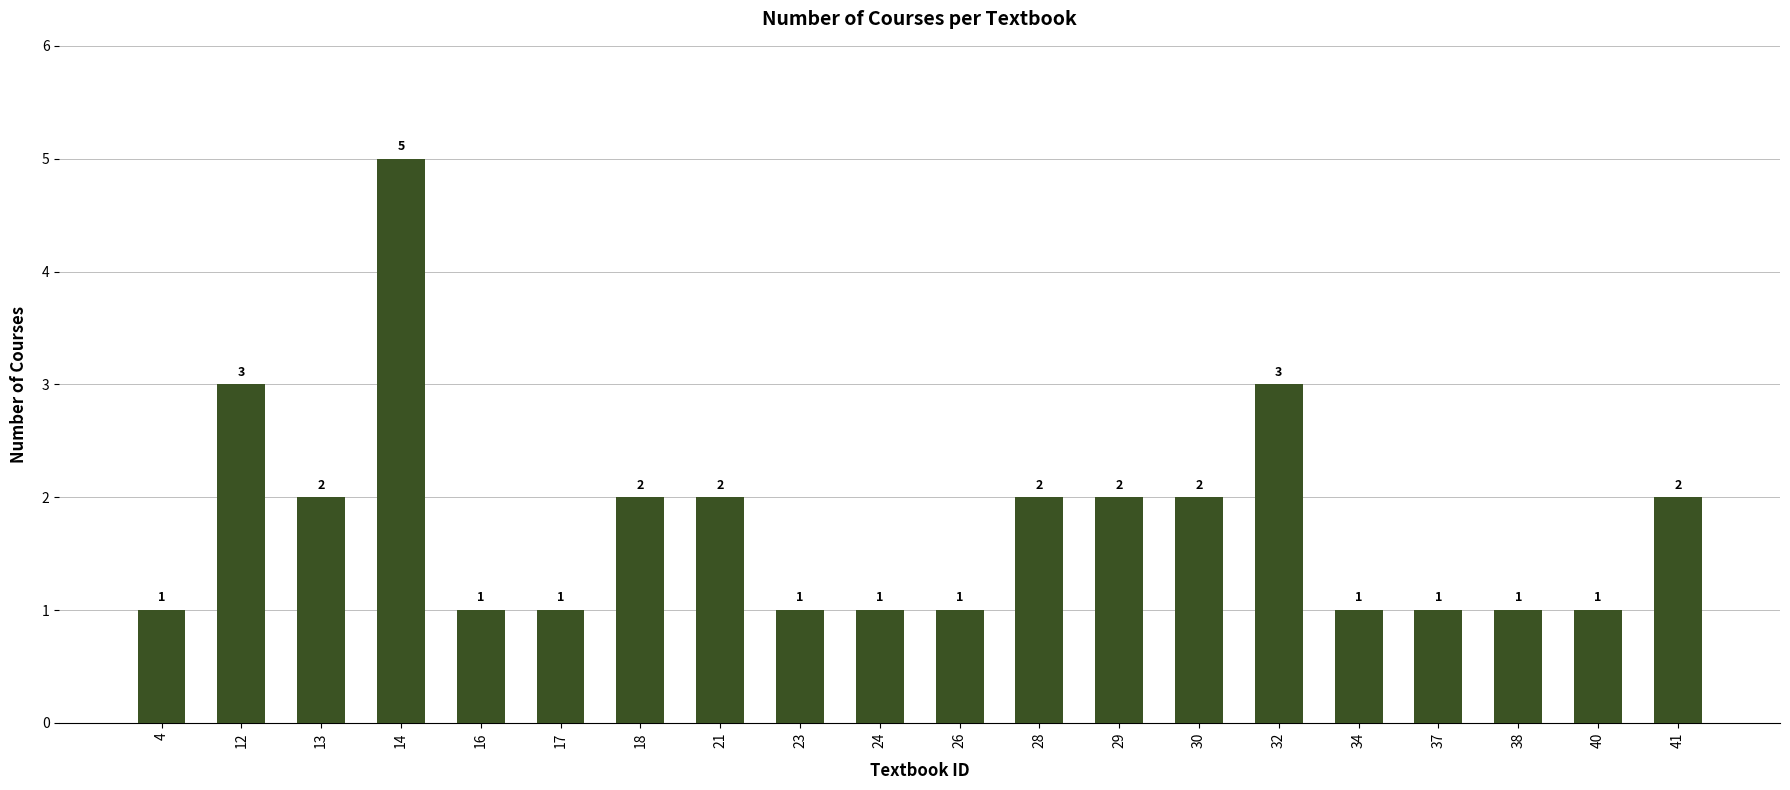

What is the value of the 8th bar from the left?

2